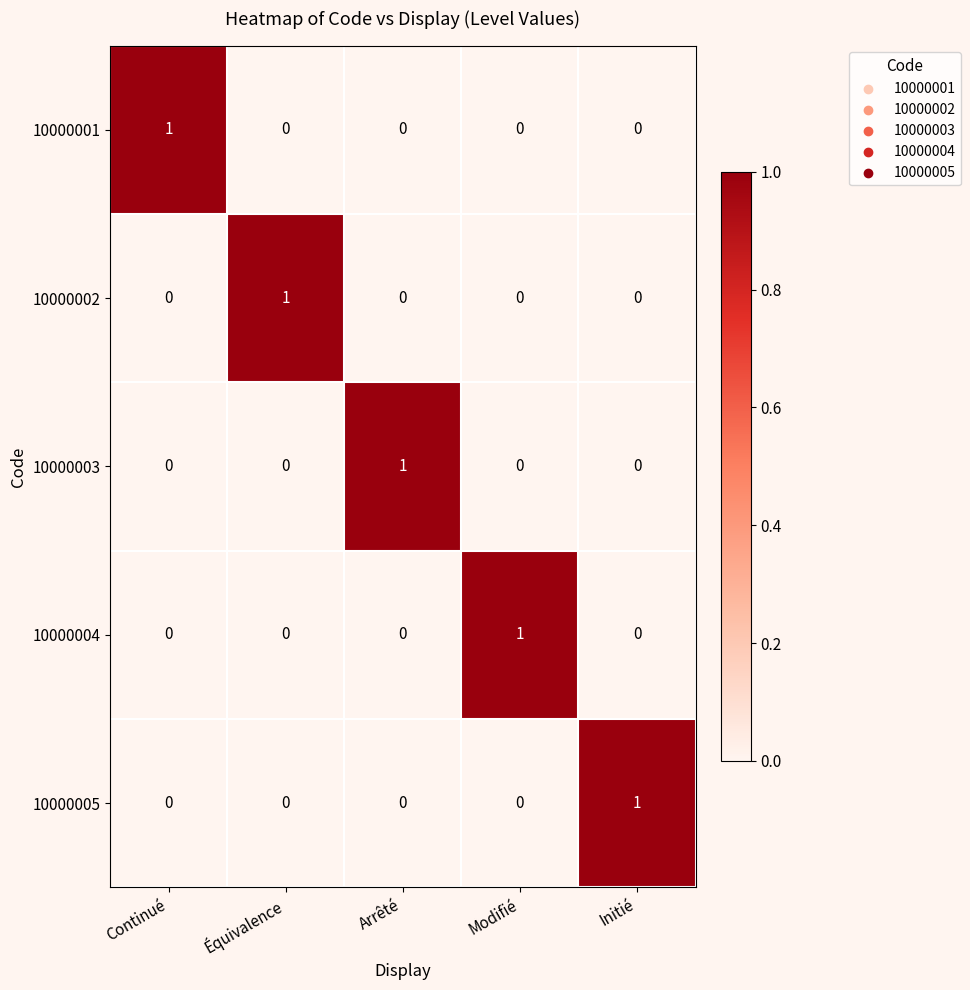

How many 10000004 values are between 0 and 1?

5